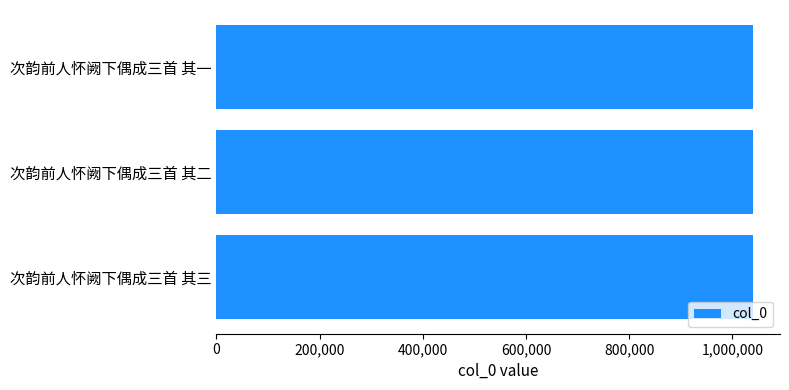

Does the chart contain stacked bars?

No